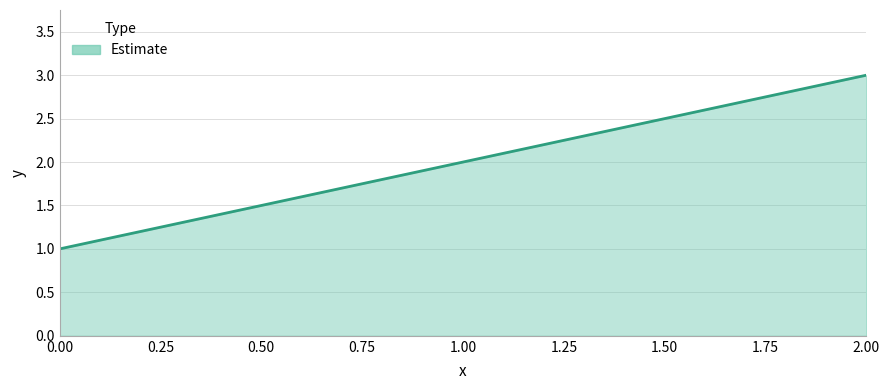

What is the sum of all values?

6